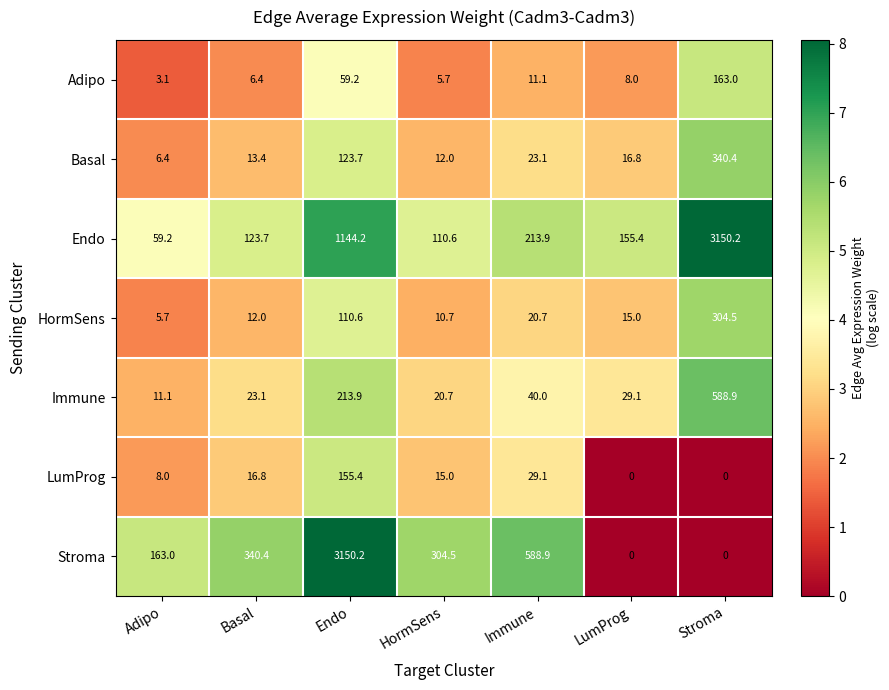

True or false: Endo has a value of 4199.8 at Stroma.

False